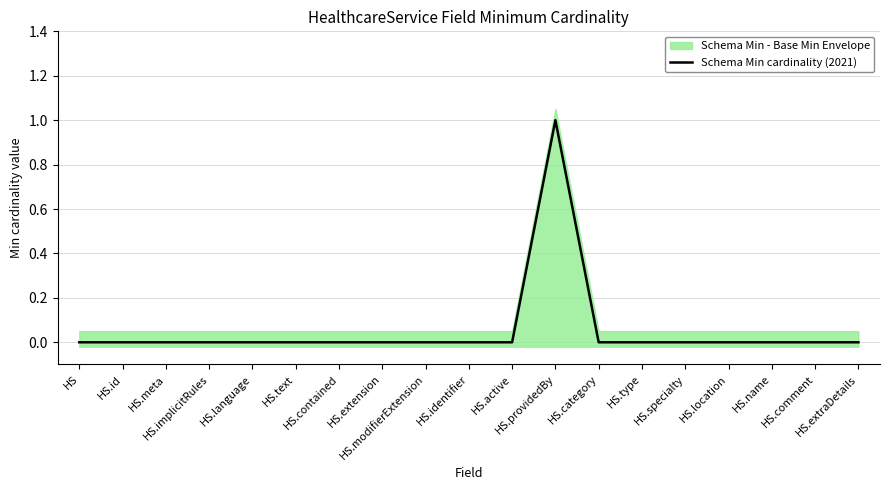

Count the number of values greater than 0.

1